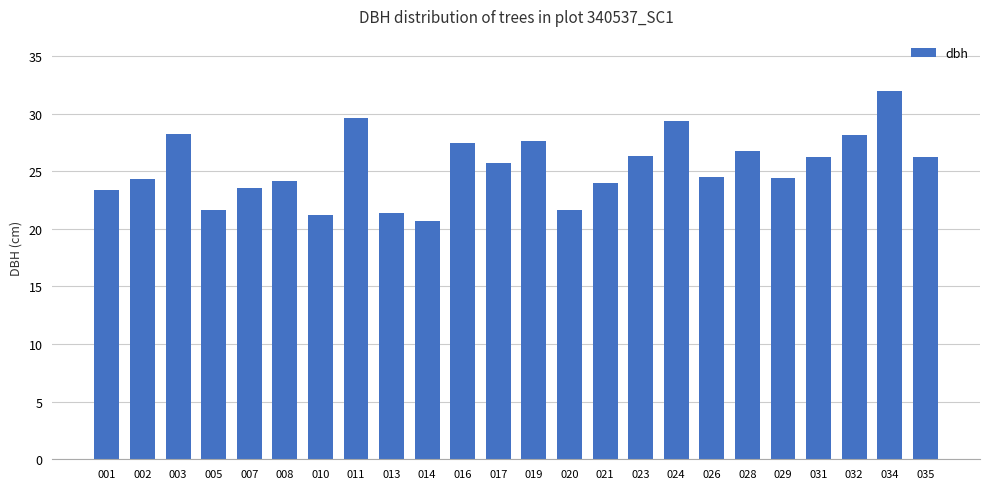

What is the difference between the maximum and minimum values?

11.3